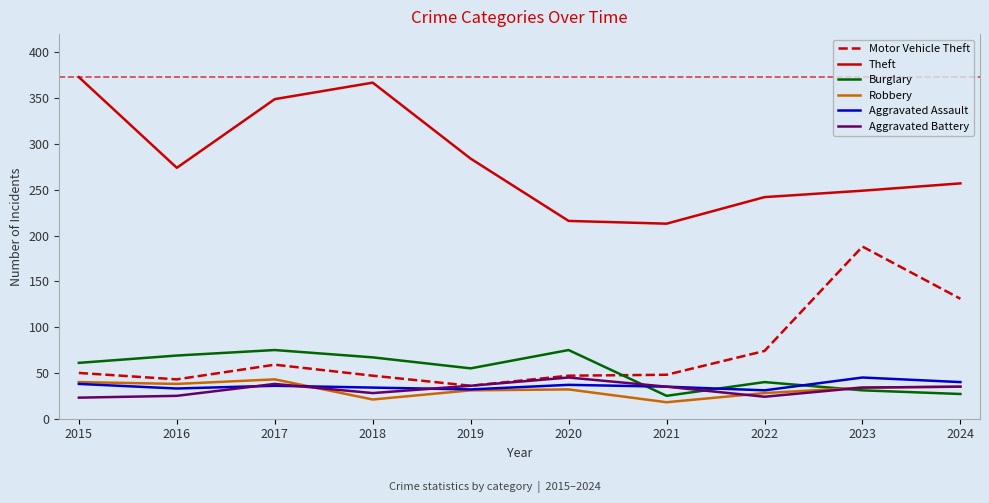

Which series changed the most between 2015 and 2016?

Theft